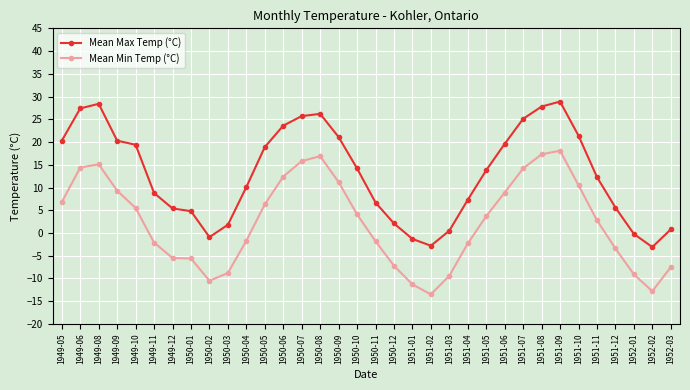

At which category is the sum across all series the highest?

1951-09